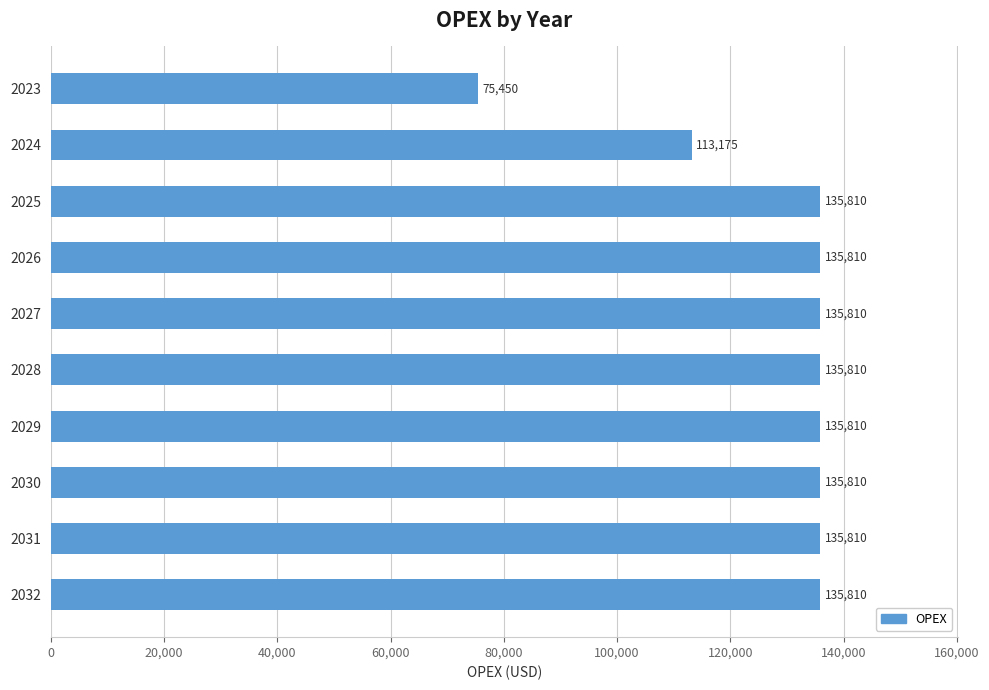

The value at 2024 is 155936. True or false?

False